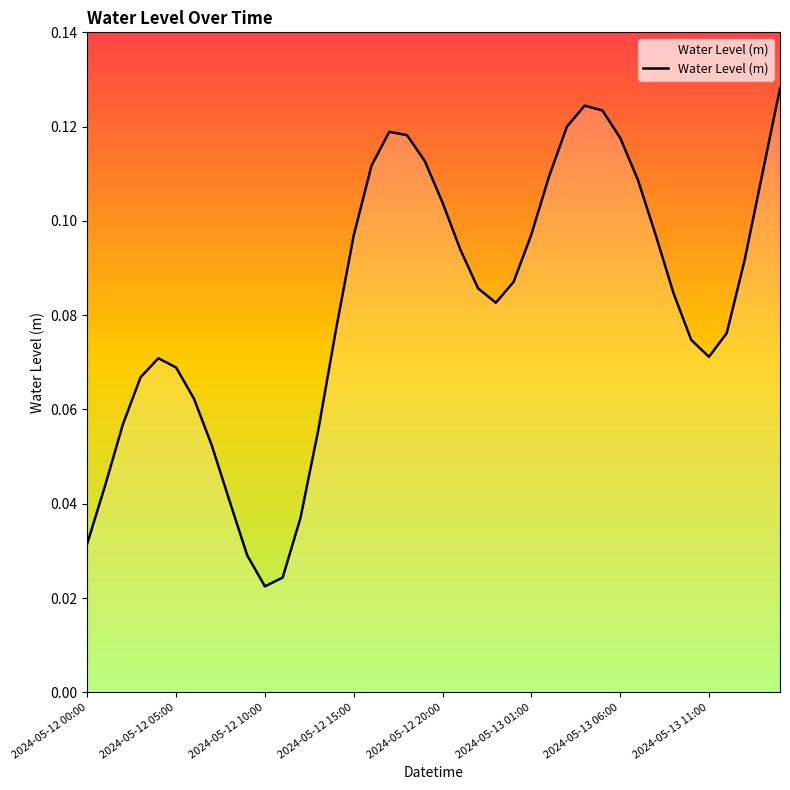

List the labels in order of value, largest first.

39, 28, 29, 27, 17, 18, 30, 19, 16, 38, 26, 31, 20, 25, 32, 15, 21, 37, 24, 22, 33, 23, 14, 36, 34, 35, 2024-05-12 20:00, 2024-05-13 01:00, 2024-05-12 15:00, 2024-05-13 06:00, 2024-05-12 10:00, 13, 2024-05-13 11:00, 2024-05-12 05:00, 8, 12, 2024-05-12 00:00, 9, 11, 10